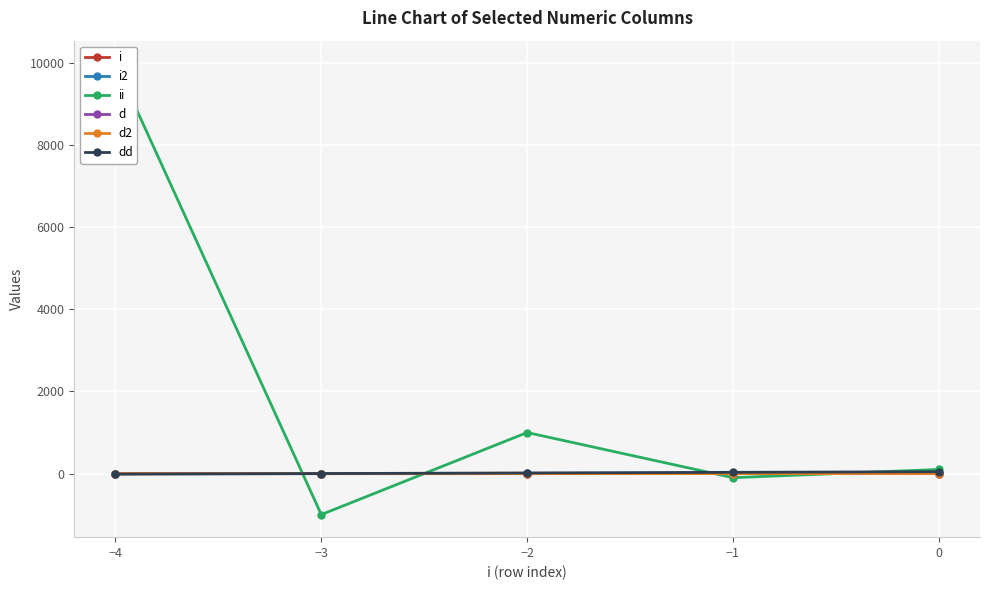

At how many categories does at least one series exceed 8522?

1